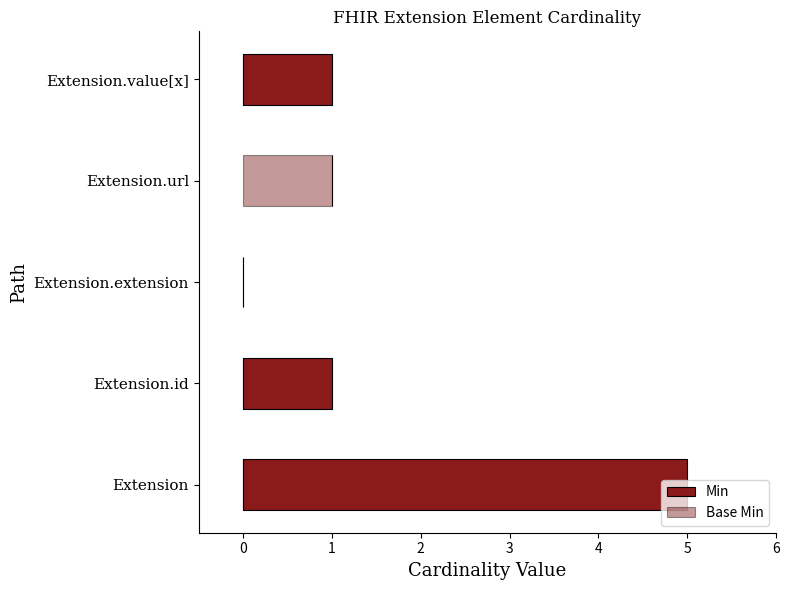

At which category is the sum across all series the highest?

Extension